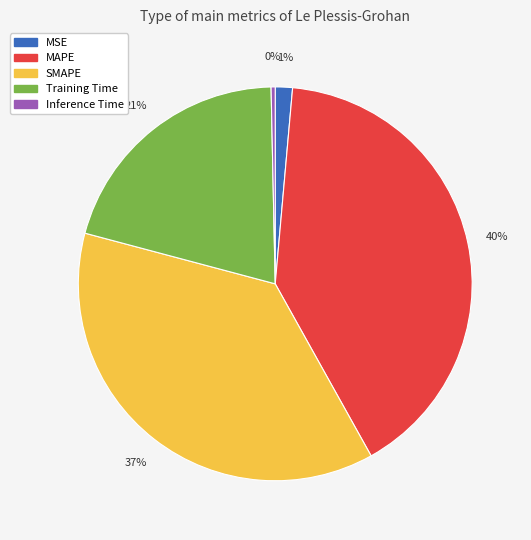

Which category has the biggest portion of the pie?

MAPE